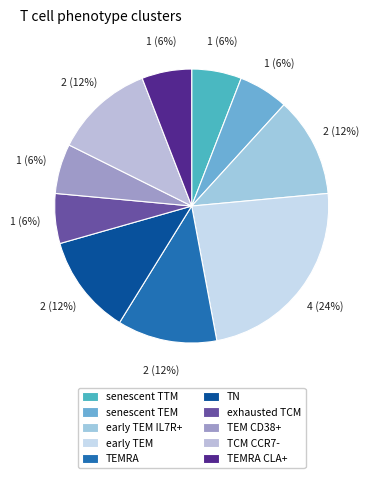

Is the sum of early TEM IL7R+ and senescent TTM greater than half?

No